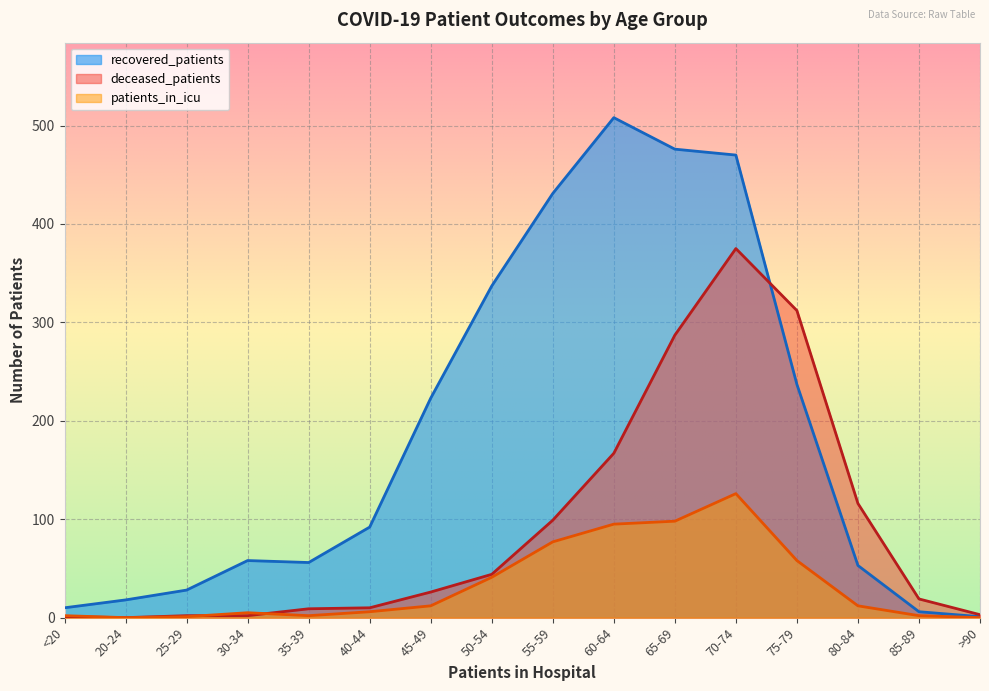

How many lines are shown in the chart?

3